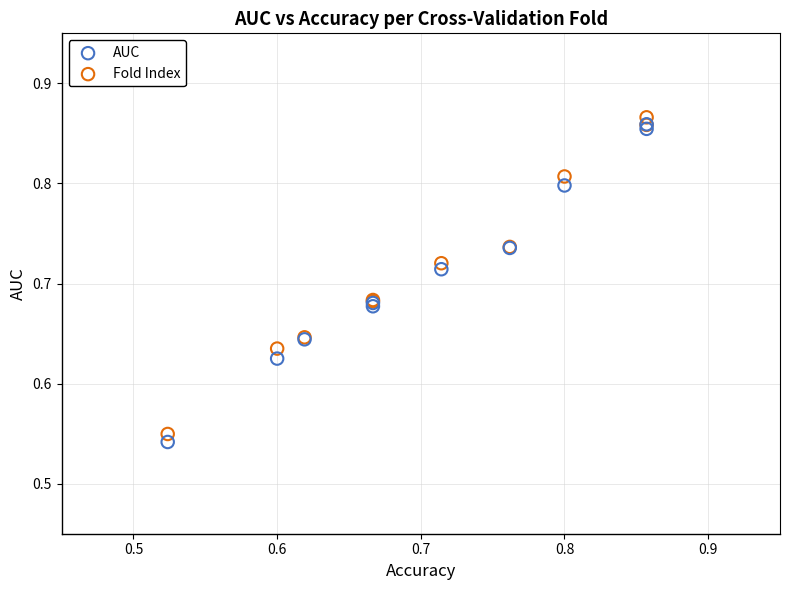

Which series has the widest spread of Y values?

AUC